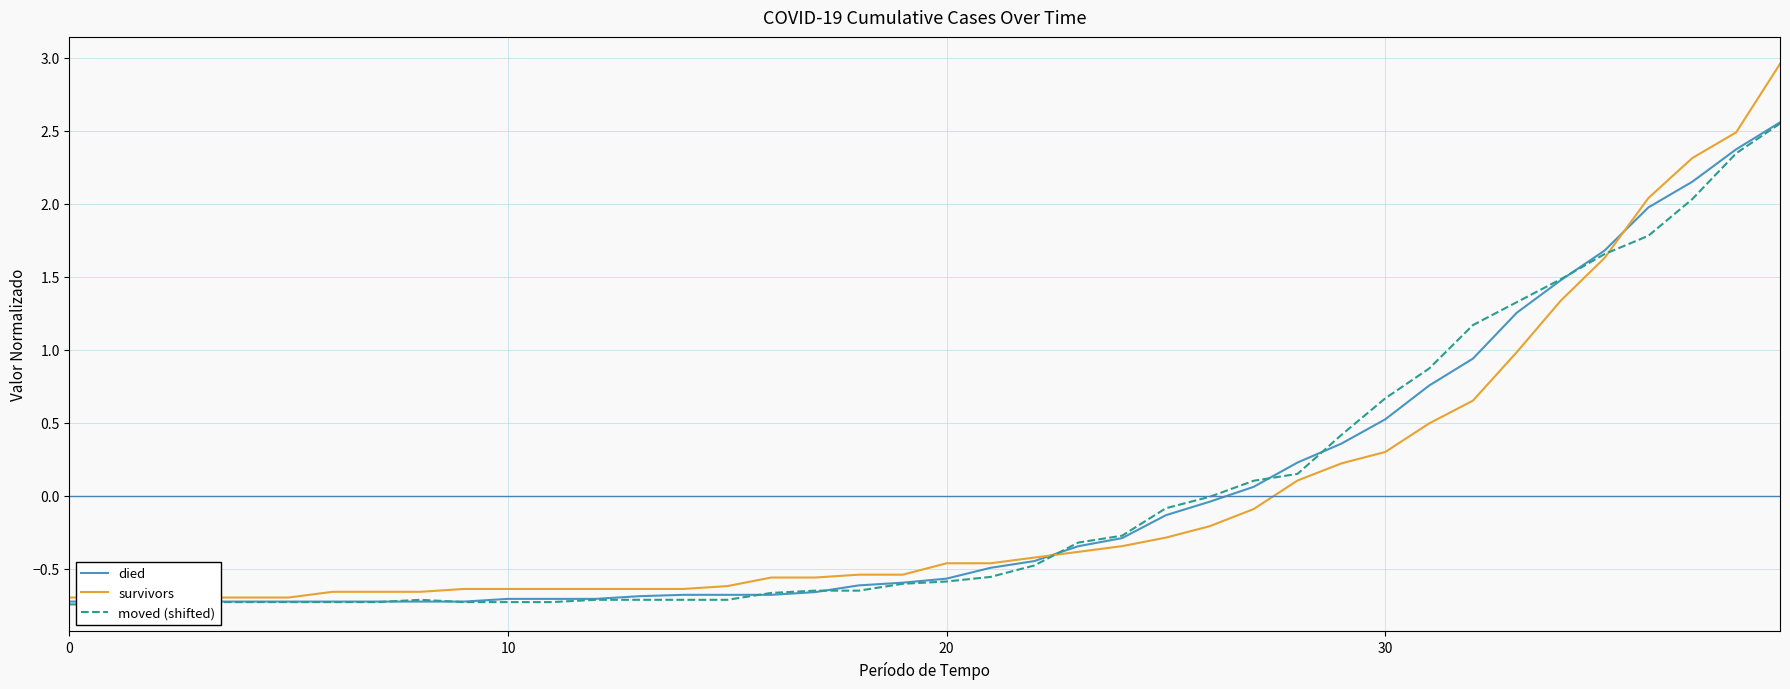

How many data points in moved (shifted) are above 0?

13